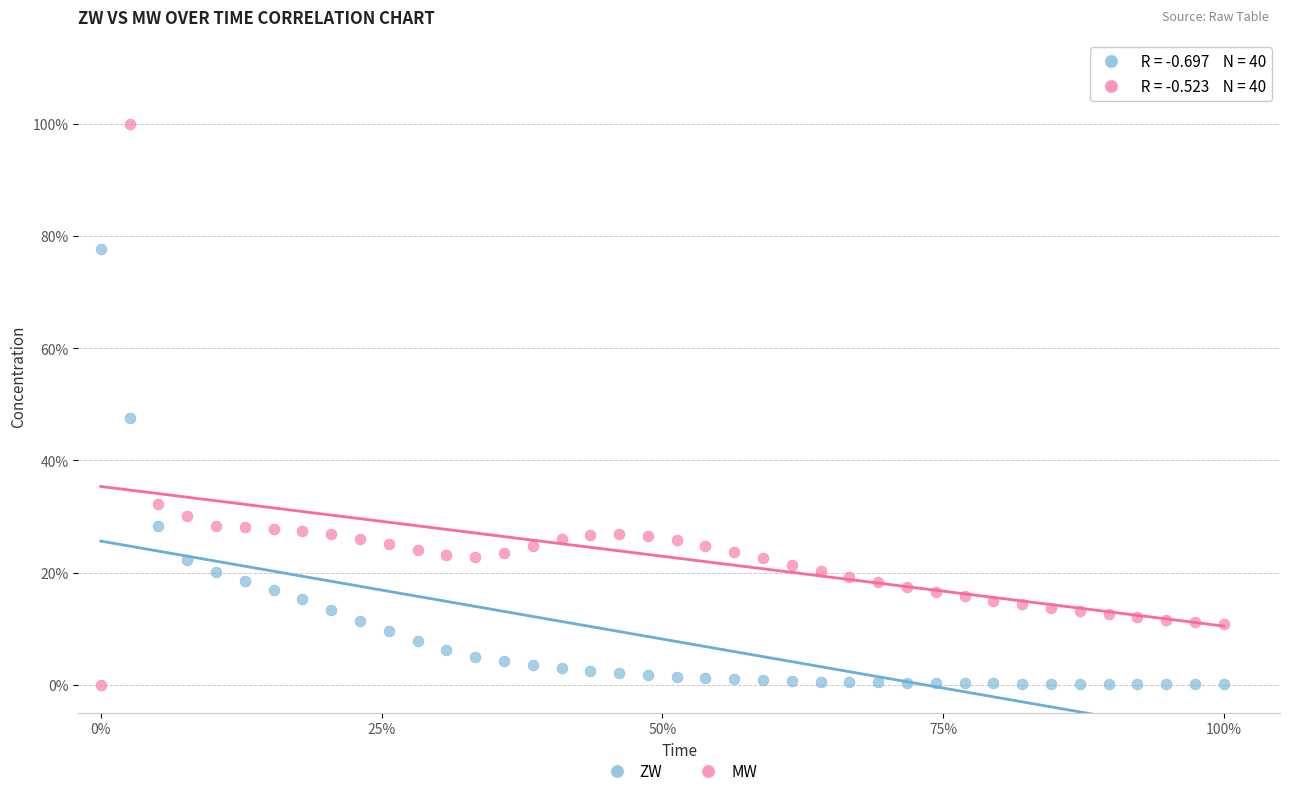

What are all the series names shown in the legend?

ZW, MW